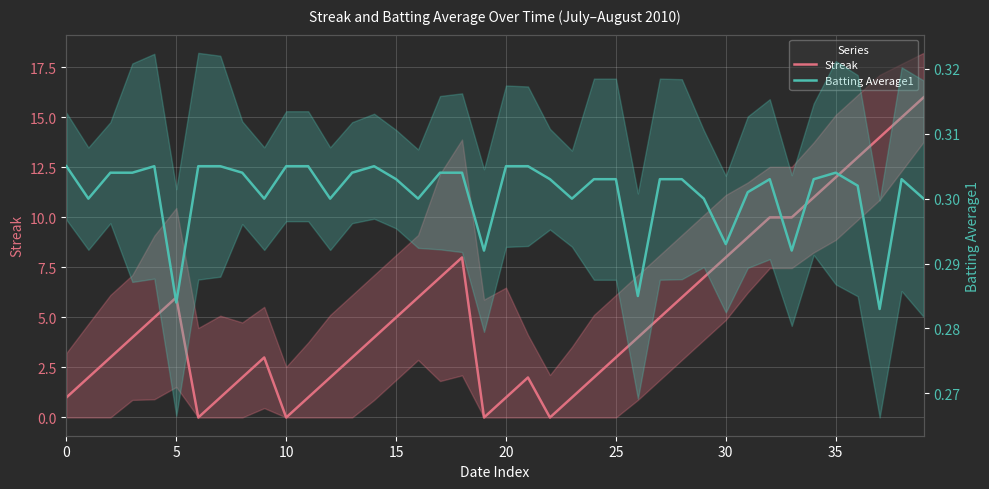

At 28, list the series in order from largest to smallest.

Streak, Batting Average1